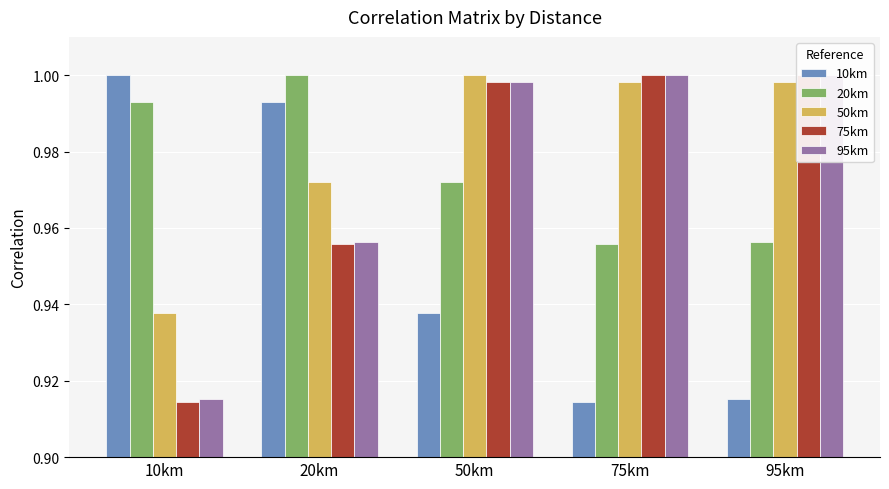

Rank the categories by 95km value from highest to lowest.

95km, 75km, 50km, 20km, 10km